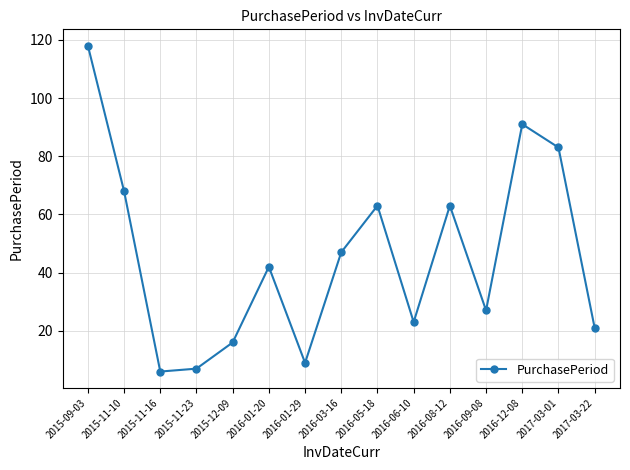

How many interior local peaks (higher than both neighbors) does the data have?

4